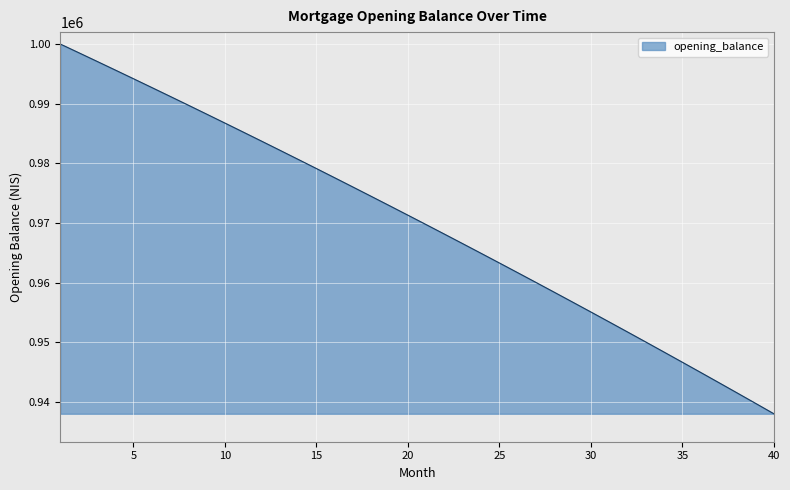

What is the difference between the maximum and minimum values?

61969.0